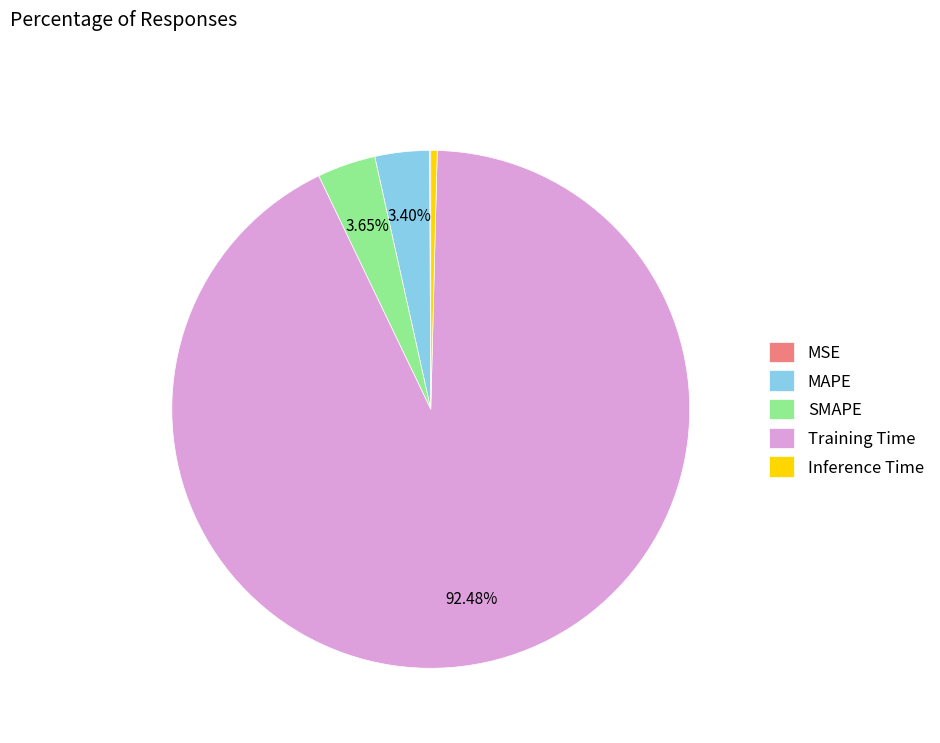

Which slice is the largest?

Training Time